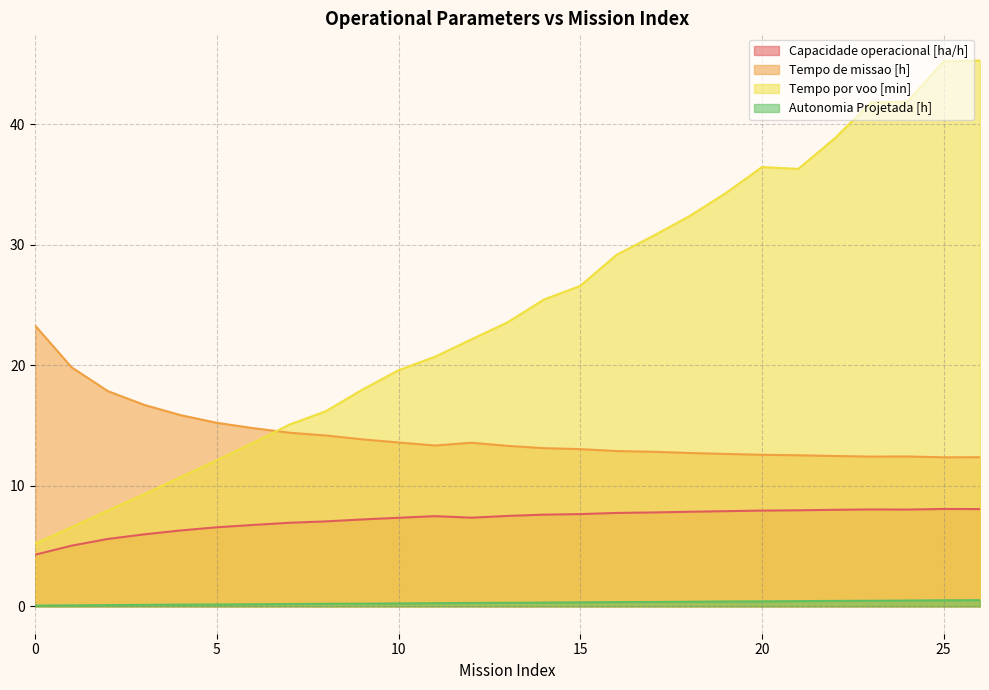

Reading right to left, extract all data points from this chart.

Capacidade operacional [ha/h]: 26=8.1	25=8.1	24=8.0	23=8.0	22=8.0	21=8.0	20=8.0	19=7.9	18=7.9	17=7.8	16=7.8	15=7.7	14=7.6	13=7.5	12=7.4	11=7.5	10=7.4	9=7.2	8=7.1	7=6.9	6=6.8	5=6.6	4=6.3	3=6.0	2=5.6	1=5.0	0=4.3
Tempo de missao [h]: 26=12.4	25=12.4	24=12.4	23=12.4	22=12.5	21=12.5	20=12.6	19=12.7	18=12.7	17=12.8	16=12.9	15=13.1	14=13.1	13=13.3	12=13.6	11=13.3	10=13.6	9=13.9	8=14.2	7=14.4	6=14.8	5=15.2	4=15.9	3=16.7	2=17.9	1=19.8	0=23.3
Tempo por voo [min]: 26=45.3	25=45.2	24=41.9	23=41.8	22=38.8	21=36.3	20=36.5	19=34.3	18=32.4	17=30.7	16=29.2	15=26.6	14=25.5	13=23.6	12=22.1	11=20.7	10=19.6	9=18.0	8=16.2	7=15.1	6=13.6	5=12.1	4=10.7	3=9.3	2=8.0	1=6.6	0=5.2
Autonomia Projetada [h]: 26=0.5	25=0.5	24=0.5	23=0.5	22=0.5	21=0.4	20=0.4	19=0.4	18=0.4	17=0.4	16=0.4	15=0.3	14=0.3	13=0.3	12=0.3	11=0.3	10=0.2	9=0.2	8=0.2	7=0.2	6=0.2	5=0.2	4=0.1	3=0.1	2=0.1	1=0.1	0=0.1